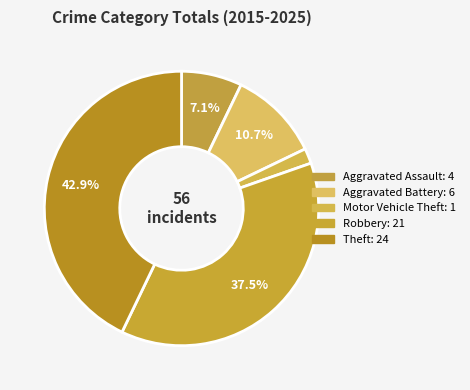

Count the number of slices in the pie.

5